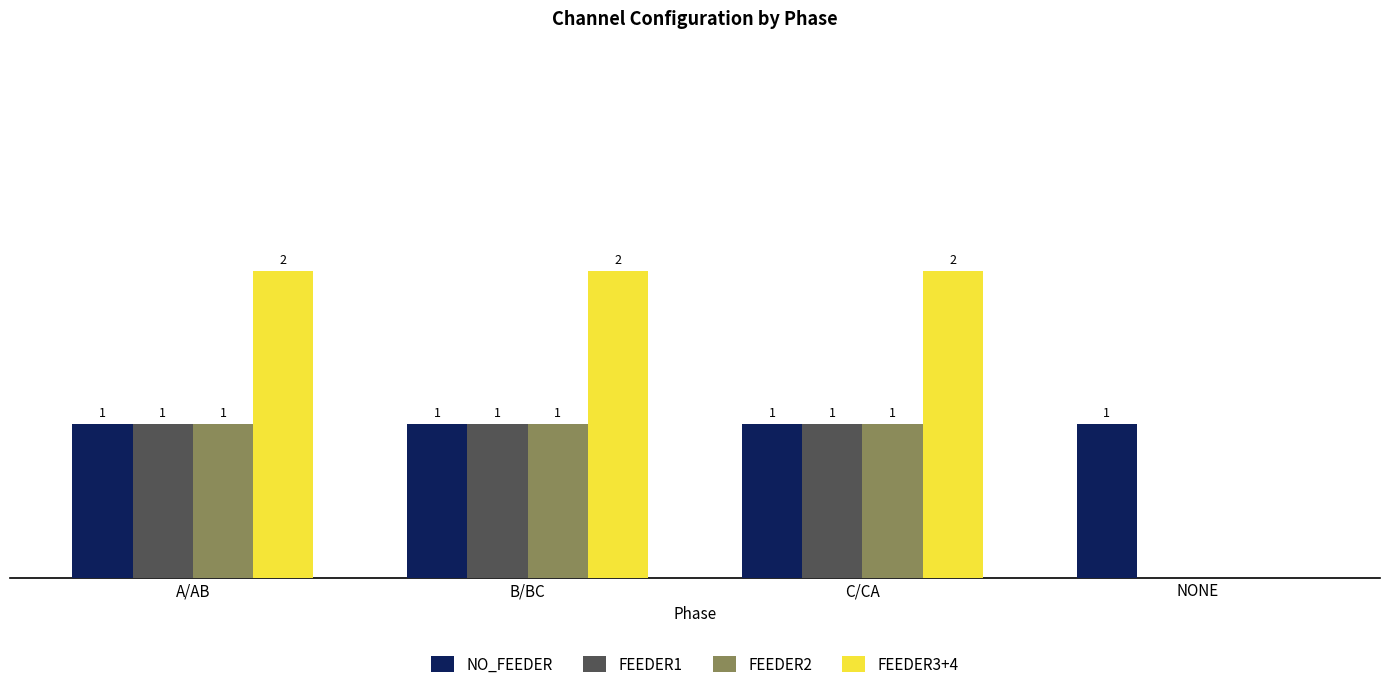

At which label is FEEDER1 closest to 0?

NONE